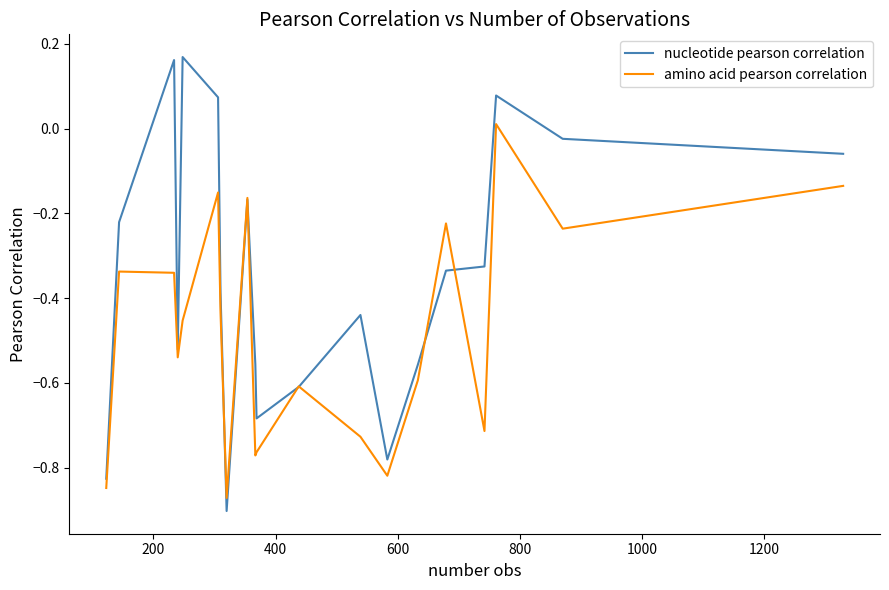

Which series has the largest range (max minus min)?

nucleotide pearson correlation